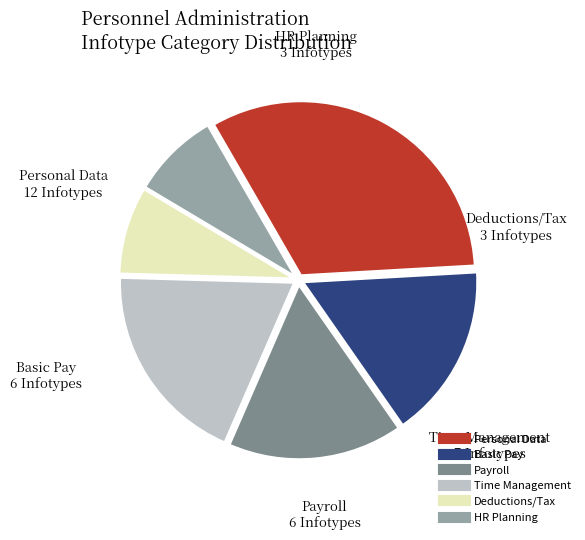

Which slice is the largest?

Personal Data